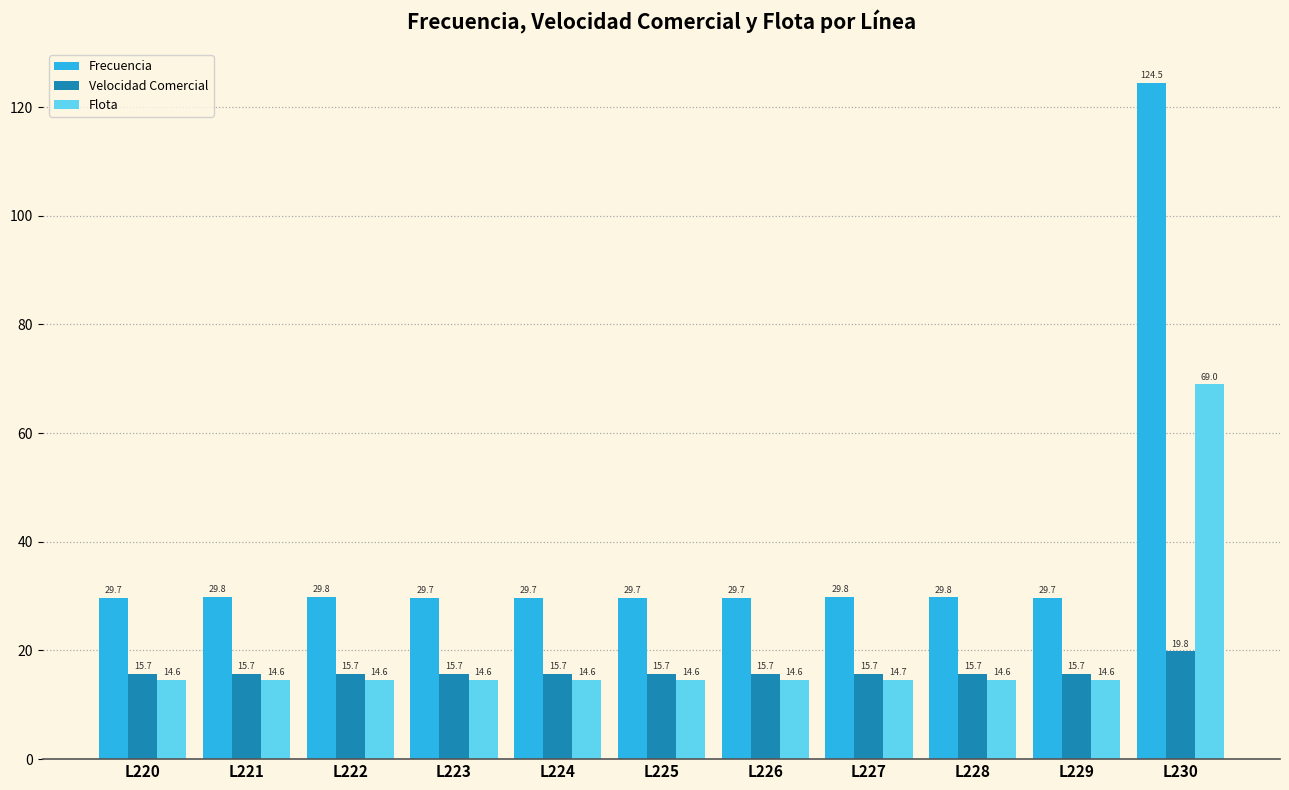

What is the smallest value displayed?

14.6